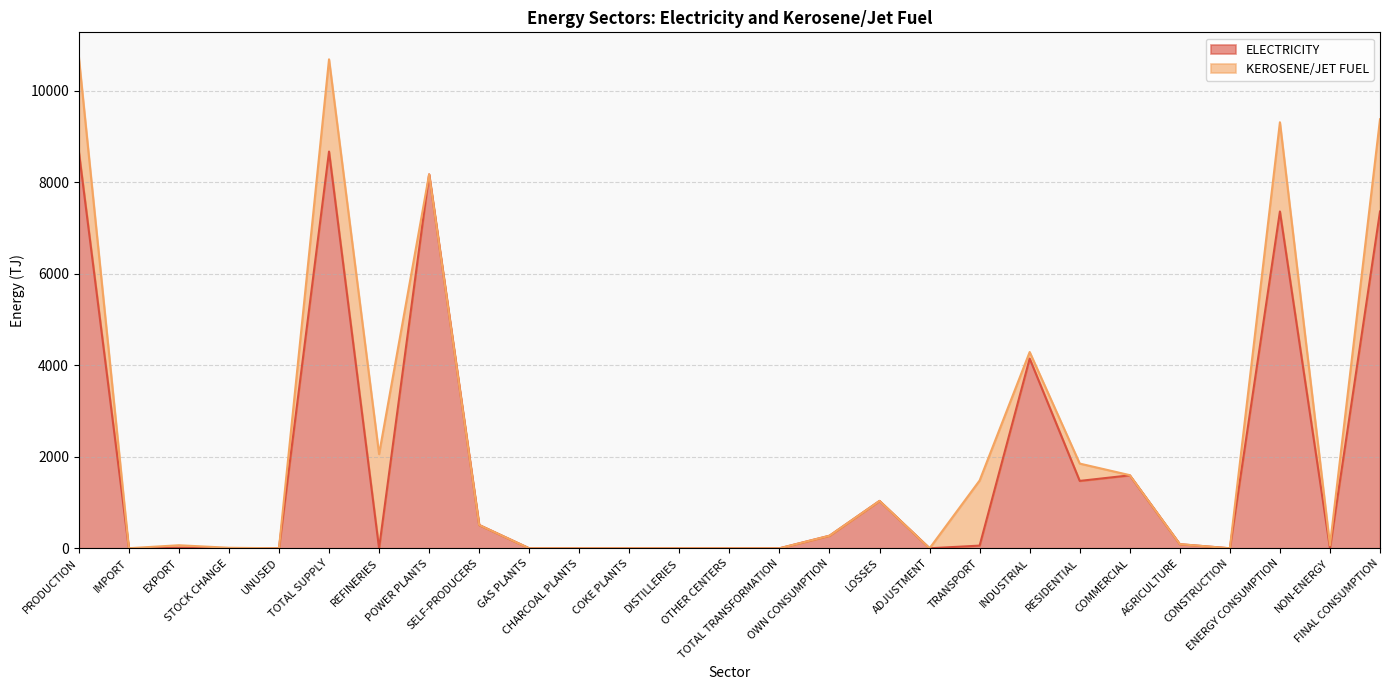

How many points are lower than both their immediate neighbors (excluding endpoints)?

6